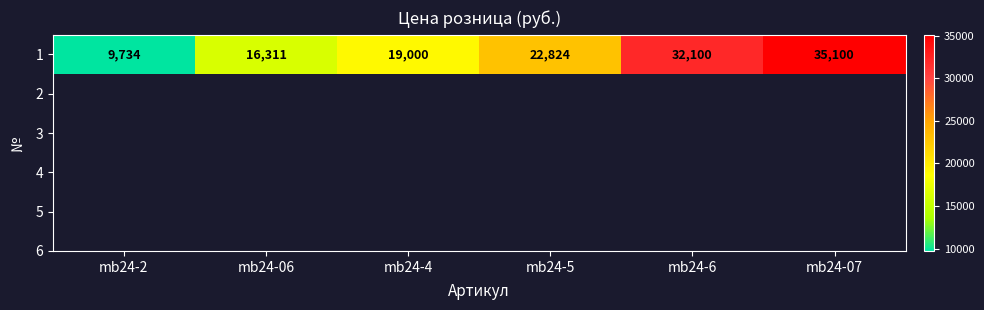

What is the average value?

22512